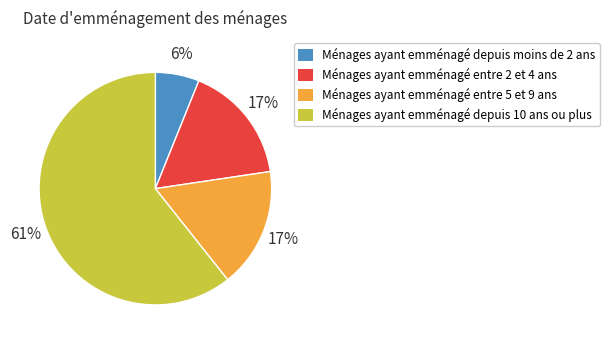

Does any single category account for the majority?

Yes